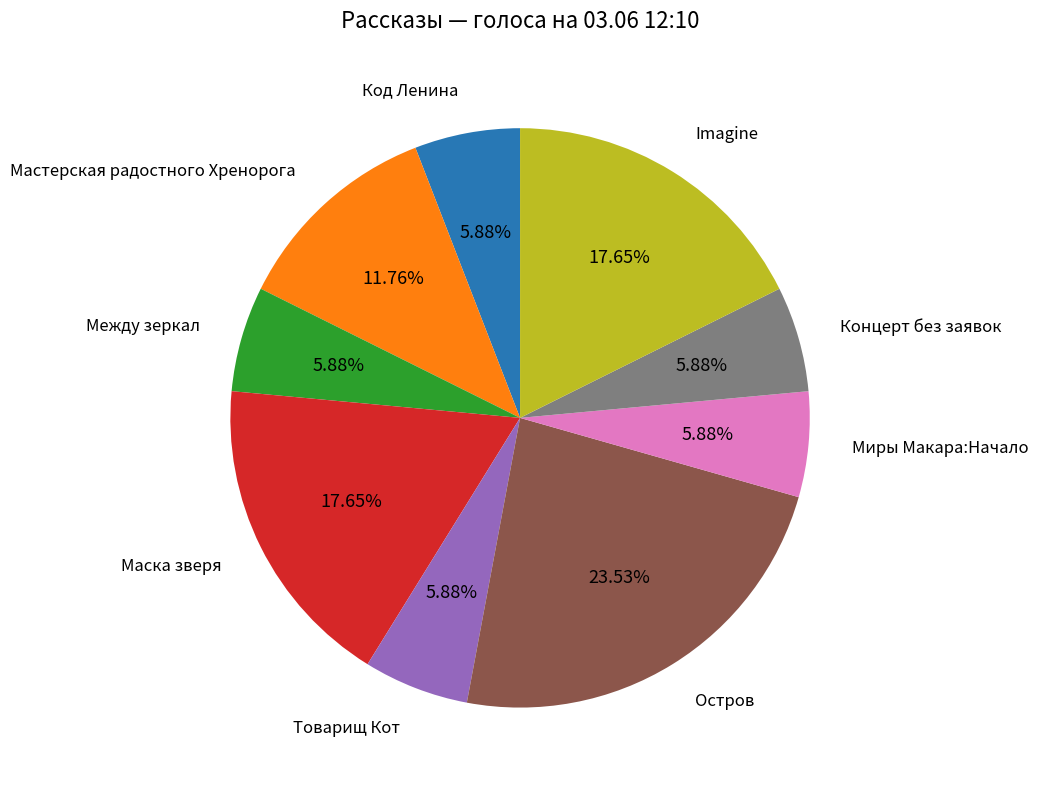

Is there any slice that represents more than half of the pie?

No